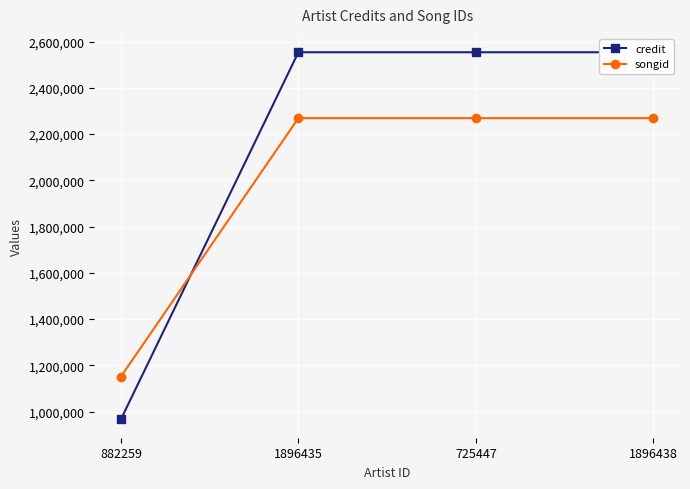

How many lines are shown in the chart?

2